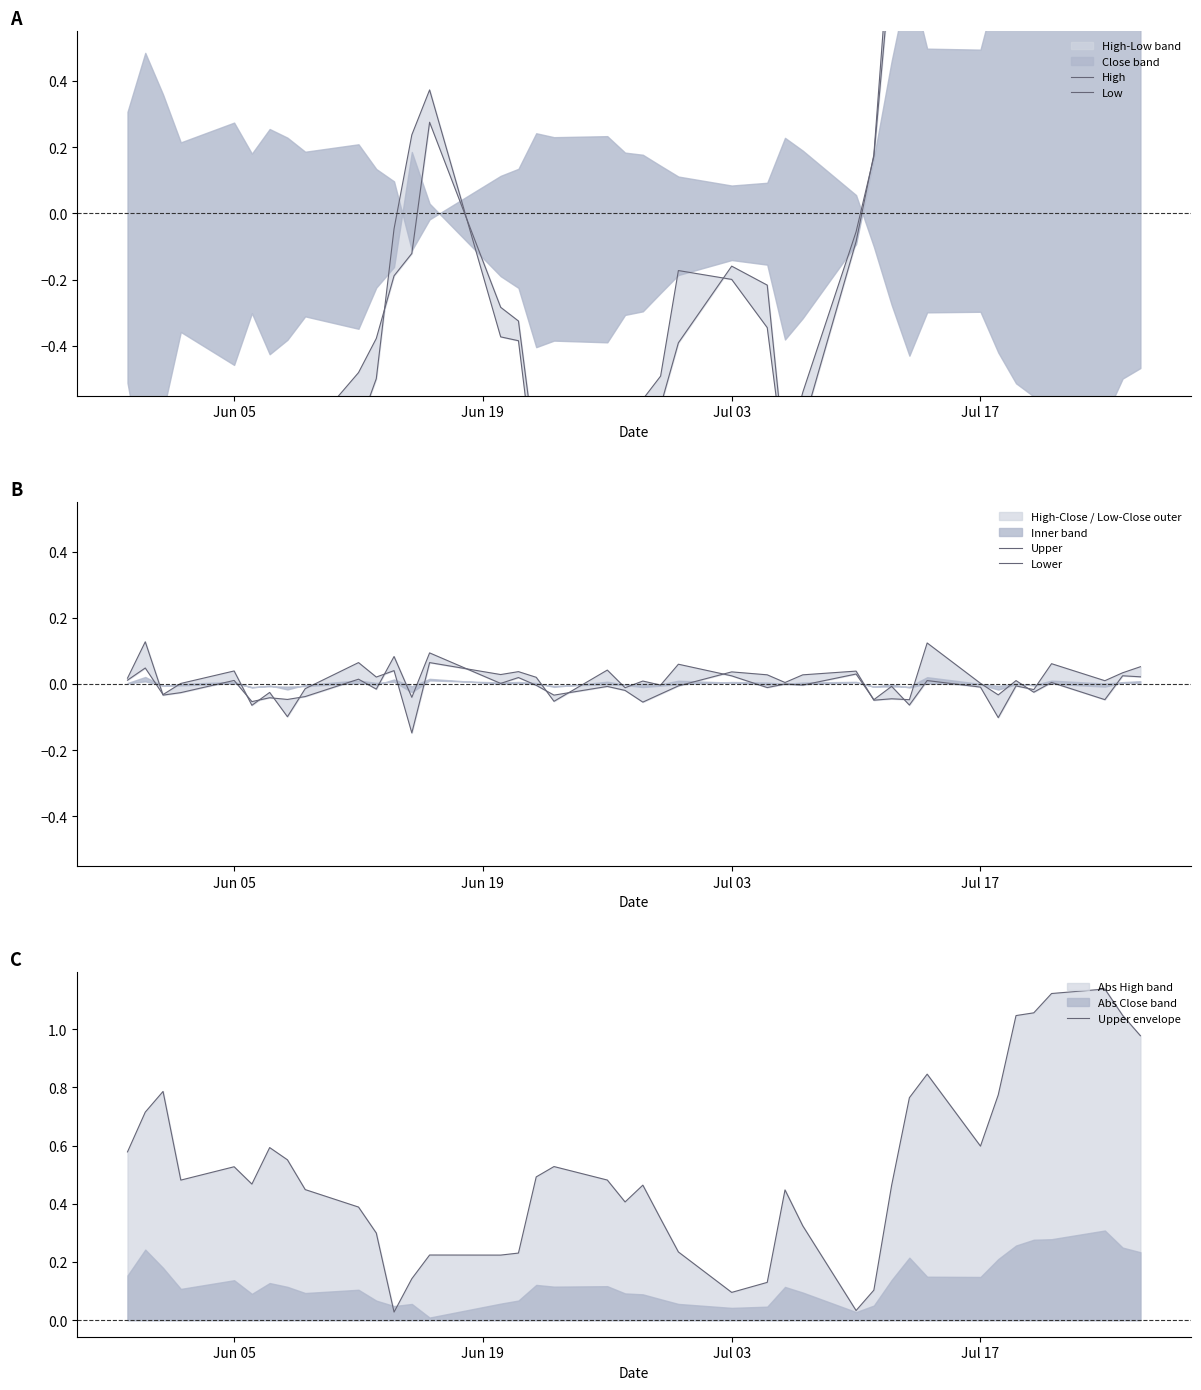

What is the difference between the maximum and second lowest values in the Upper envelope series?

1.1